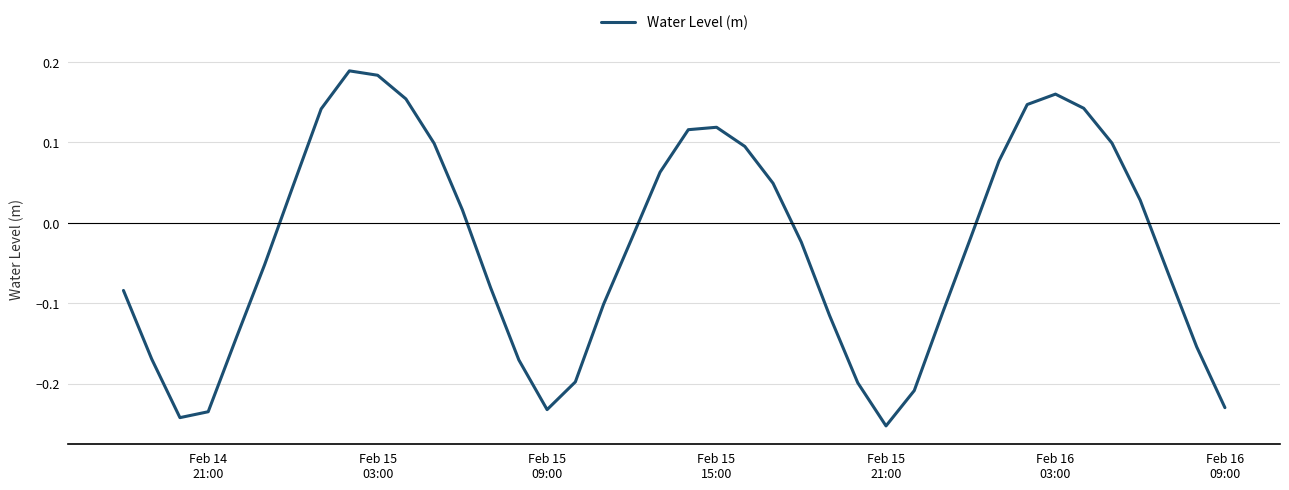

Count the number of values greater than 0.

18